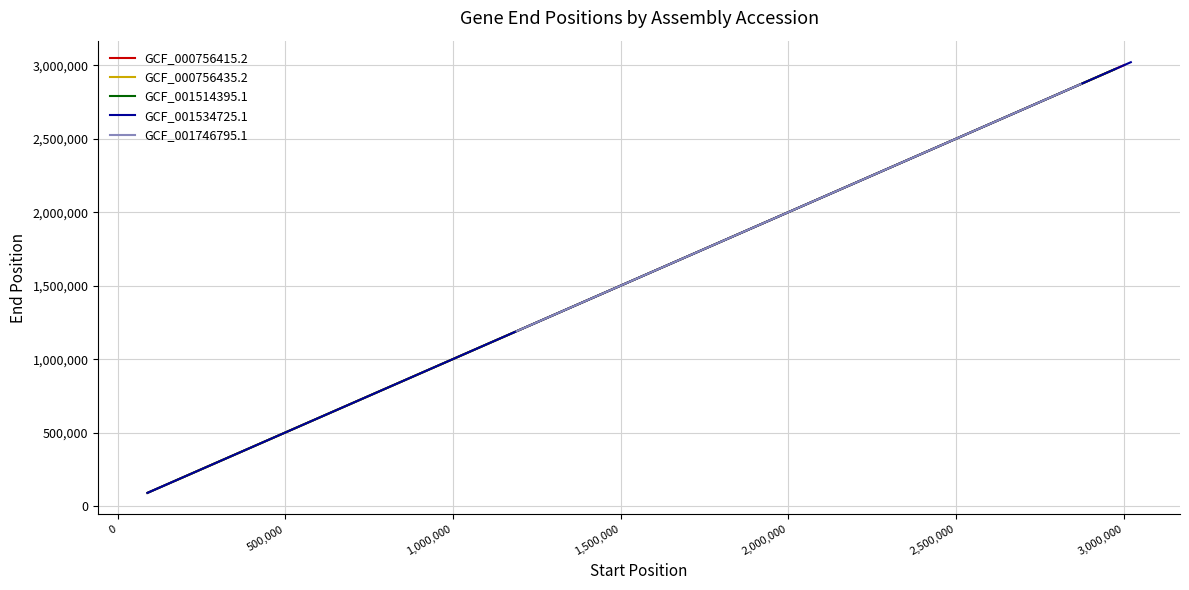

Is the value of GCF_000756435.2 at 2,000,000 greater than the value of GCF_001534725.1 at 2,000,000?

No